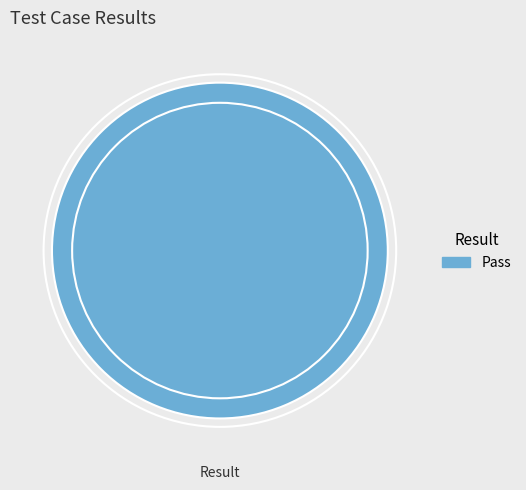

How many slices are in this pie chart?

1